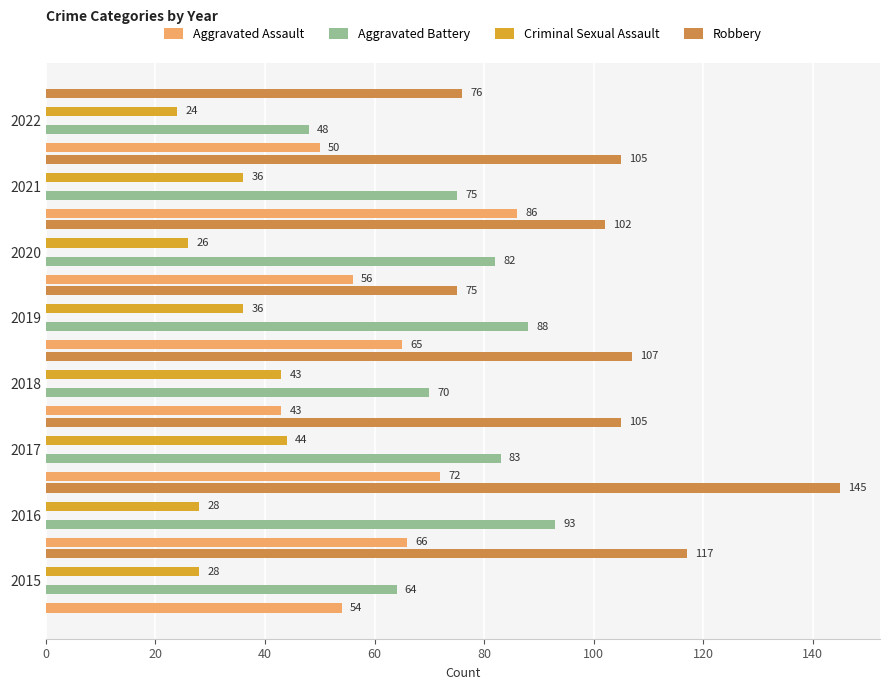

What is the value of the Aggravated Battery bar at the 4th from the left?

70